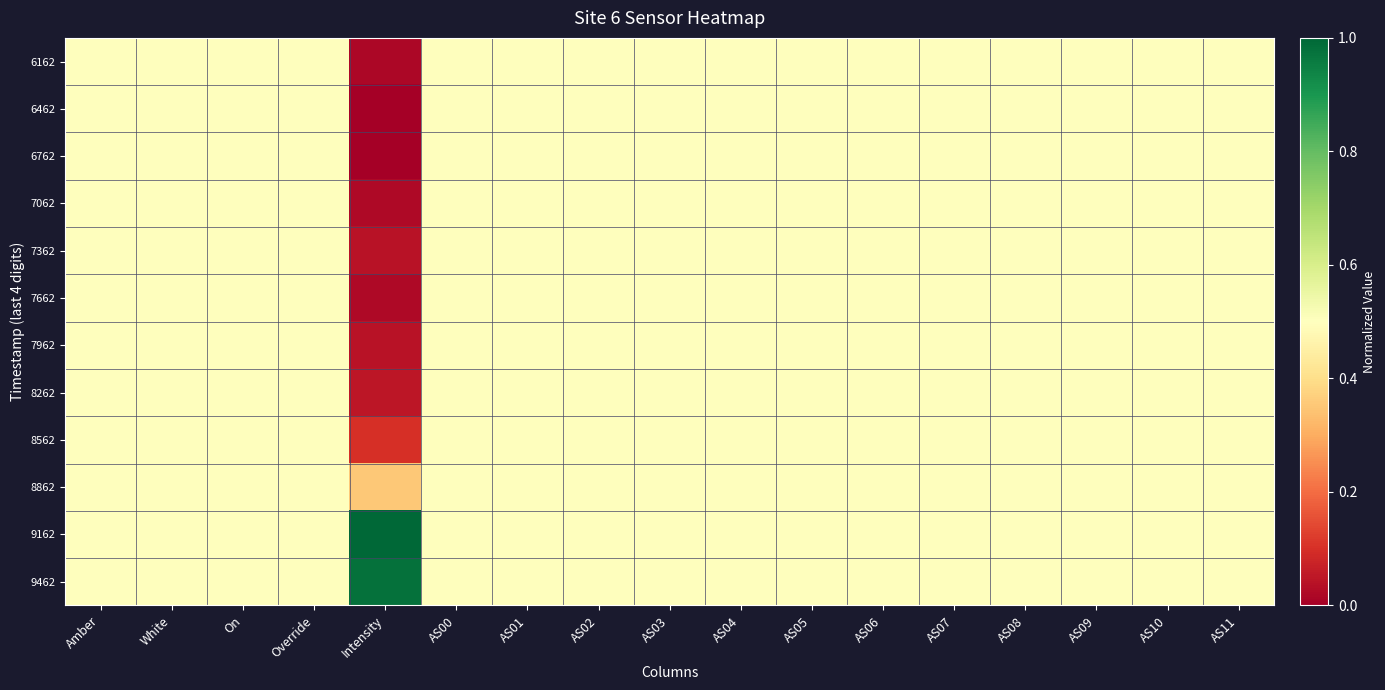

Rank the series by their maximum value, from lowest to highest.

6162, 6462, 6762, 7062, 7362, 7662, 7962, 8262, 8562, 8862, 9462, 9162